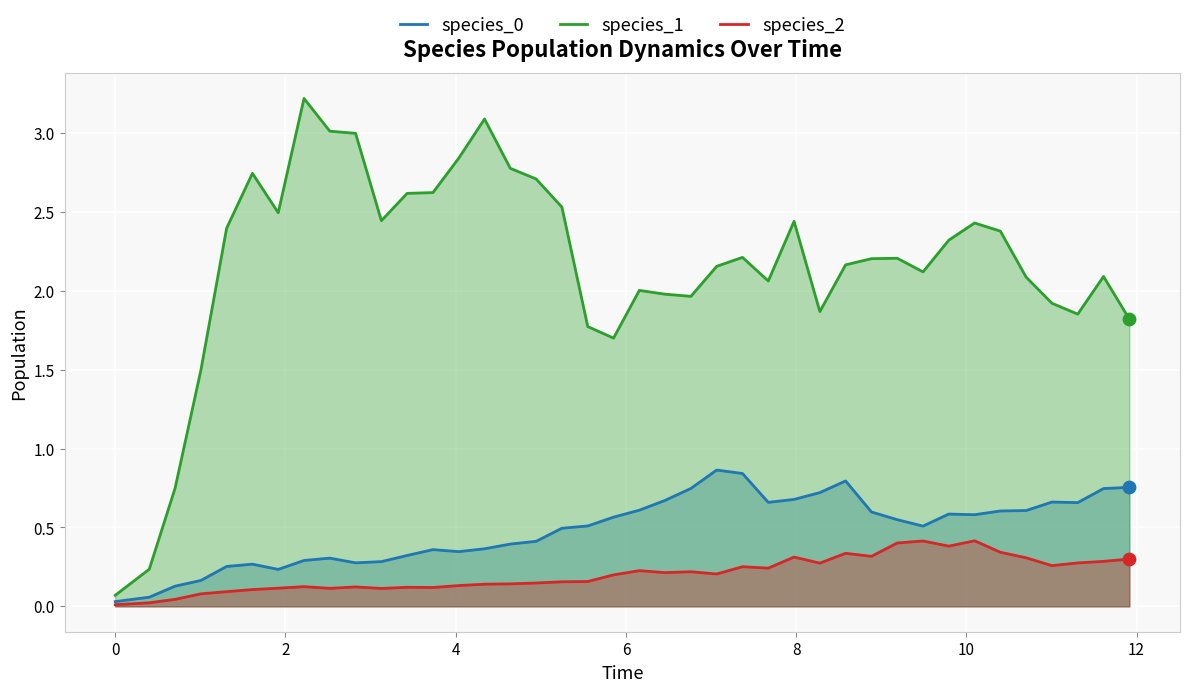

Which series has the largest total across all categories?

species_1